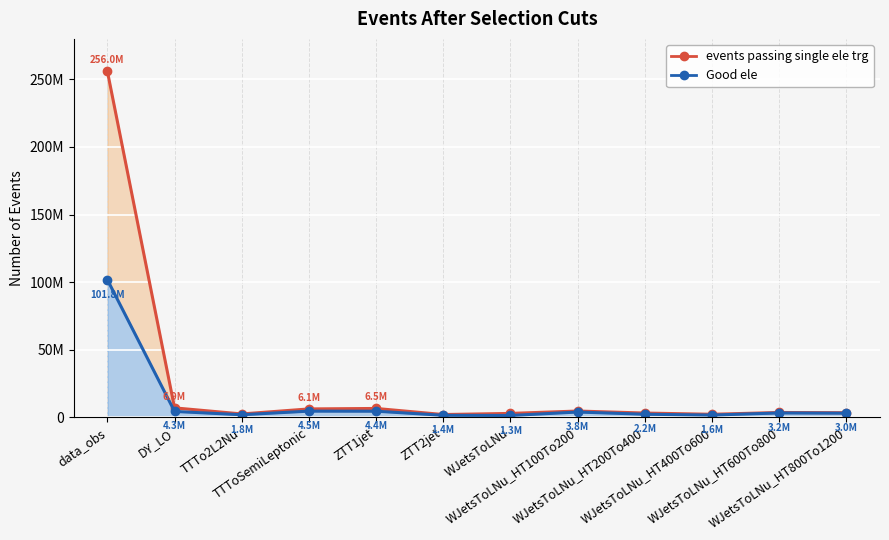

At which category is the sum across all series the highest?

data_obs